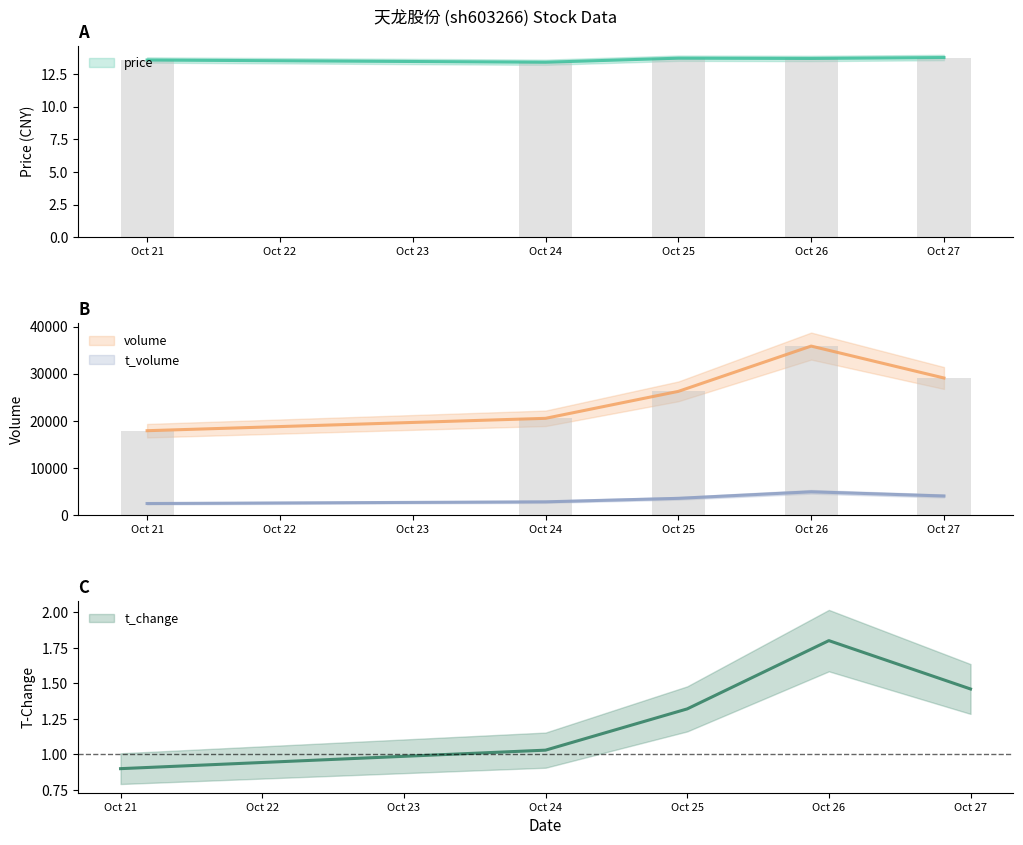

Rank the series at Oct 24 from highest to lowest value.

volume, t_volume, price, t_change